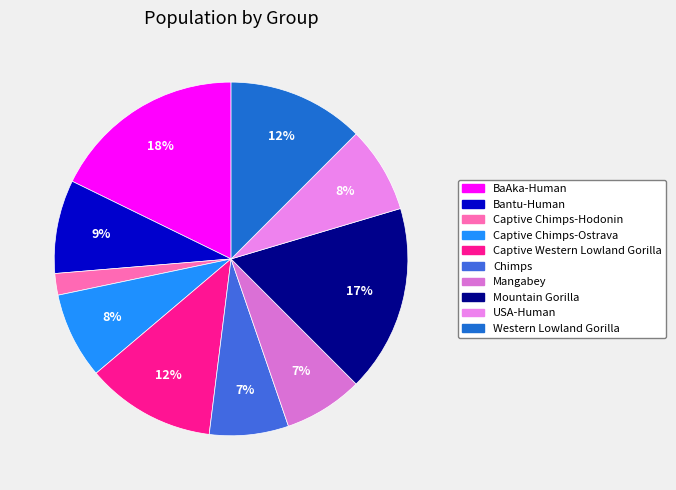

Is it true that Western Lowland Gorilla is 1% of the pie?

False